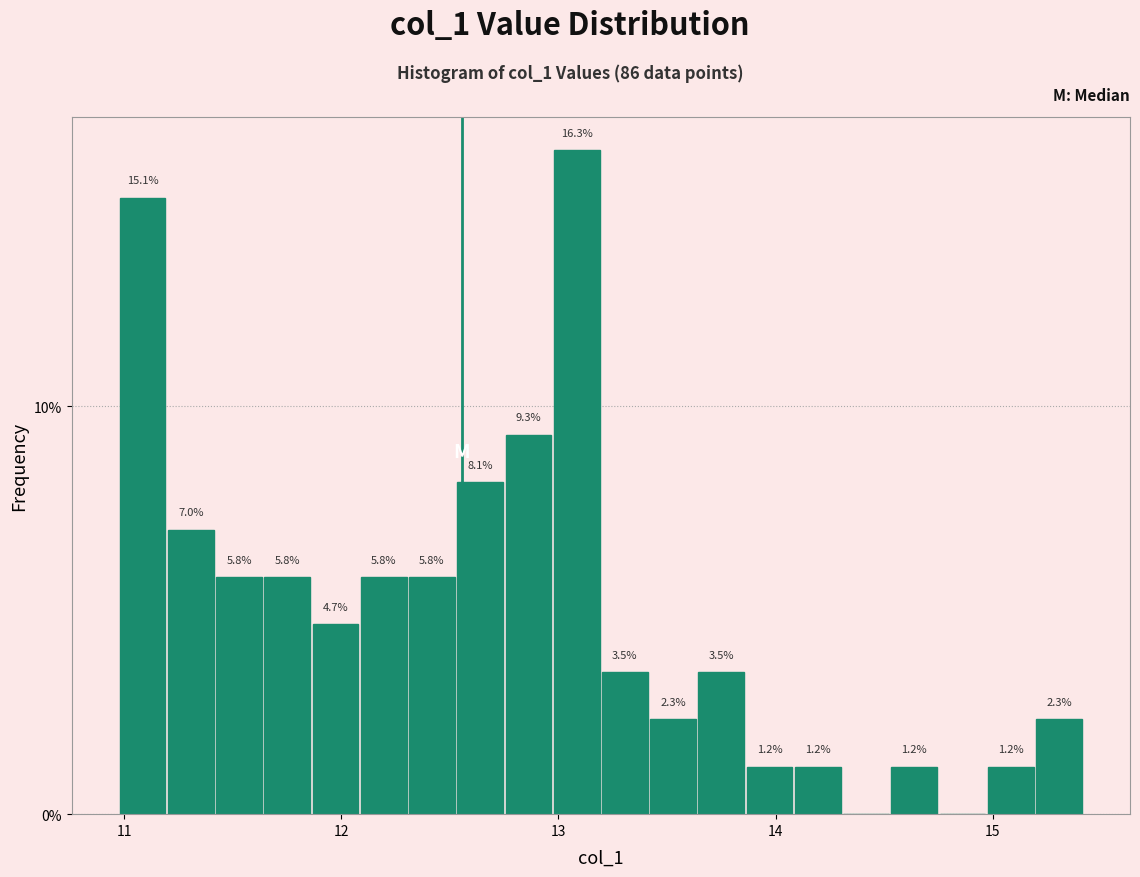

Read against the x-axis, roughly where is the centre of the tallest bar?

13.1